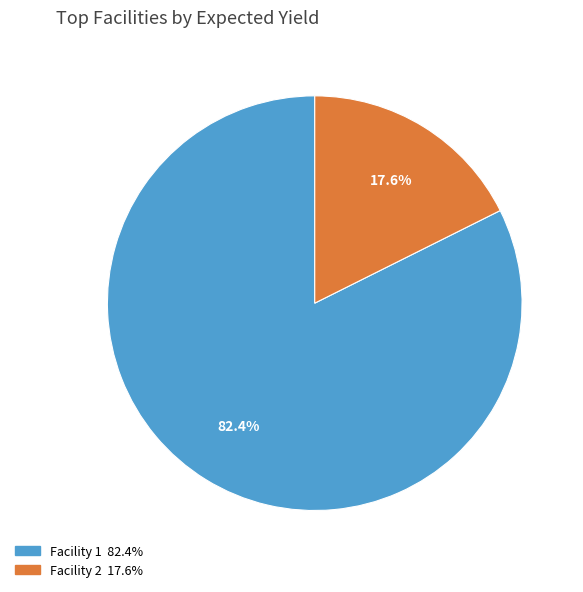

Does any single category account for the majority?

Yes